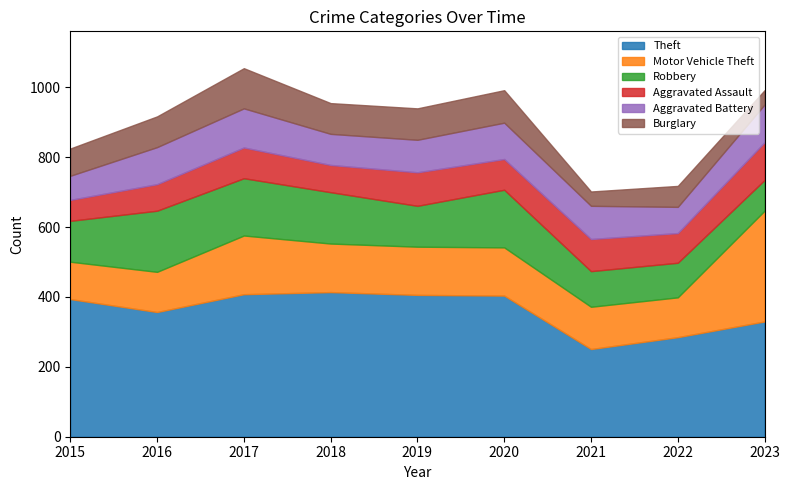

Which series has the largest total across all categories?

Theft